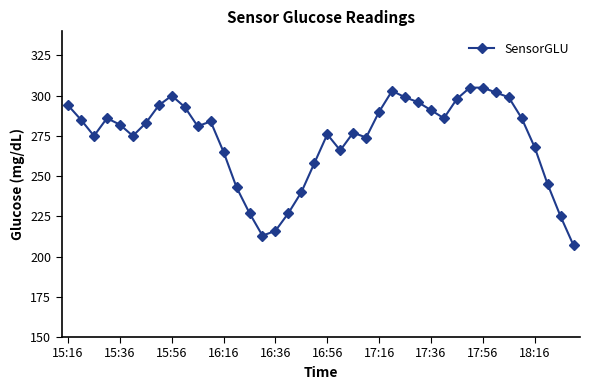

How many data points does each series have?

40